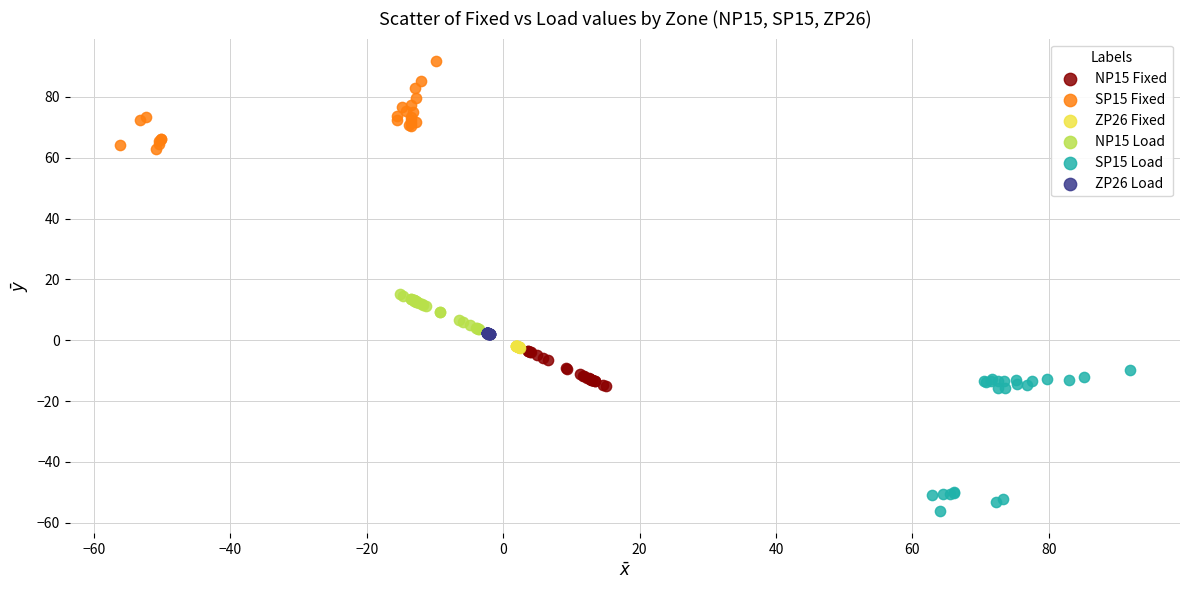

Which series has the largest Y range (max minus min)?

SP15 Load